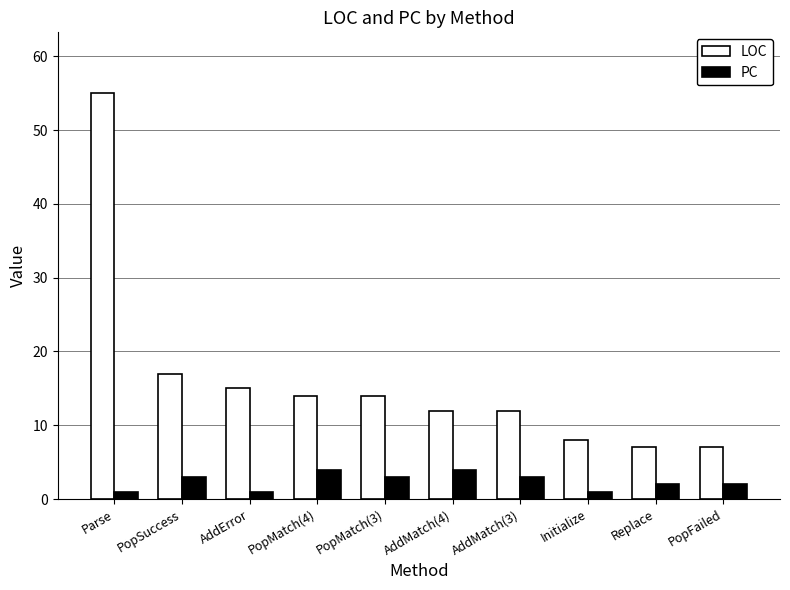

Reading right to left, extract all data points from this chart.

LOC: 7	7	8	12	12	14	14	15	17	55
PC: 2	2	1	3	4	3	4	1	3	1